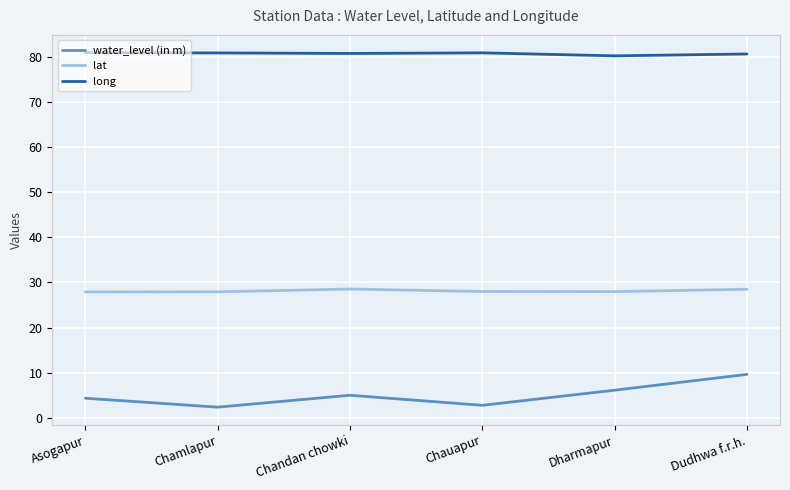

Does the chart have visible grid lines?

Yes